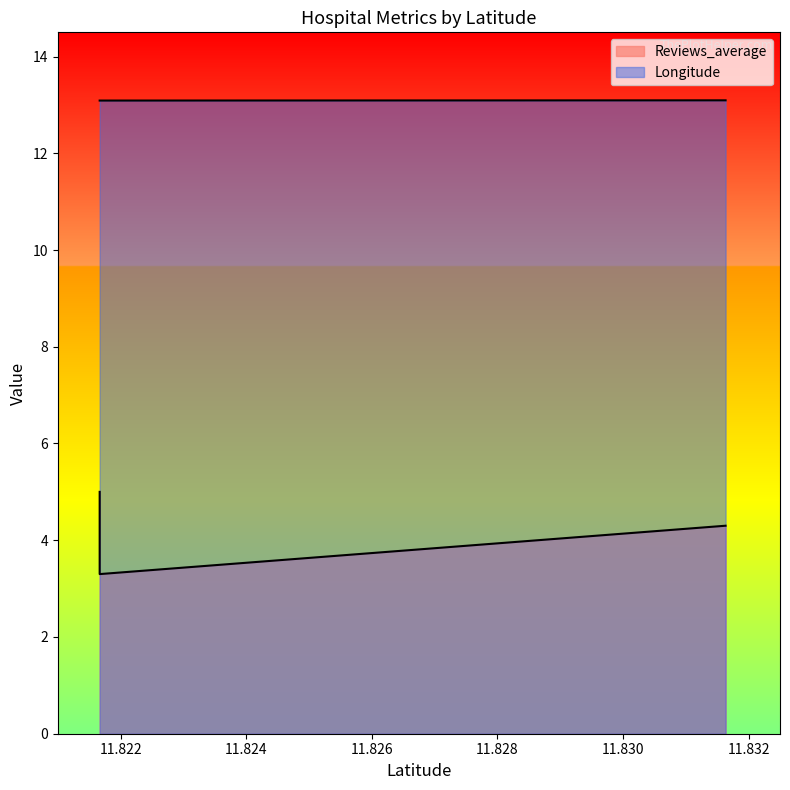

What are all the series names shown in the legend?

Reviews_average, Longitude